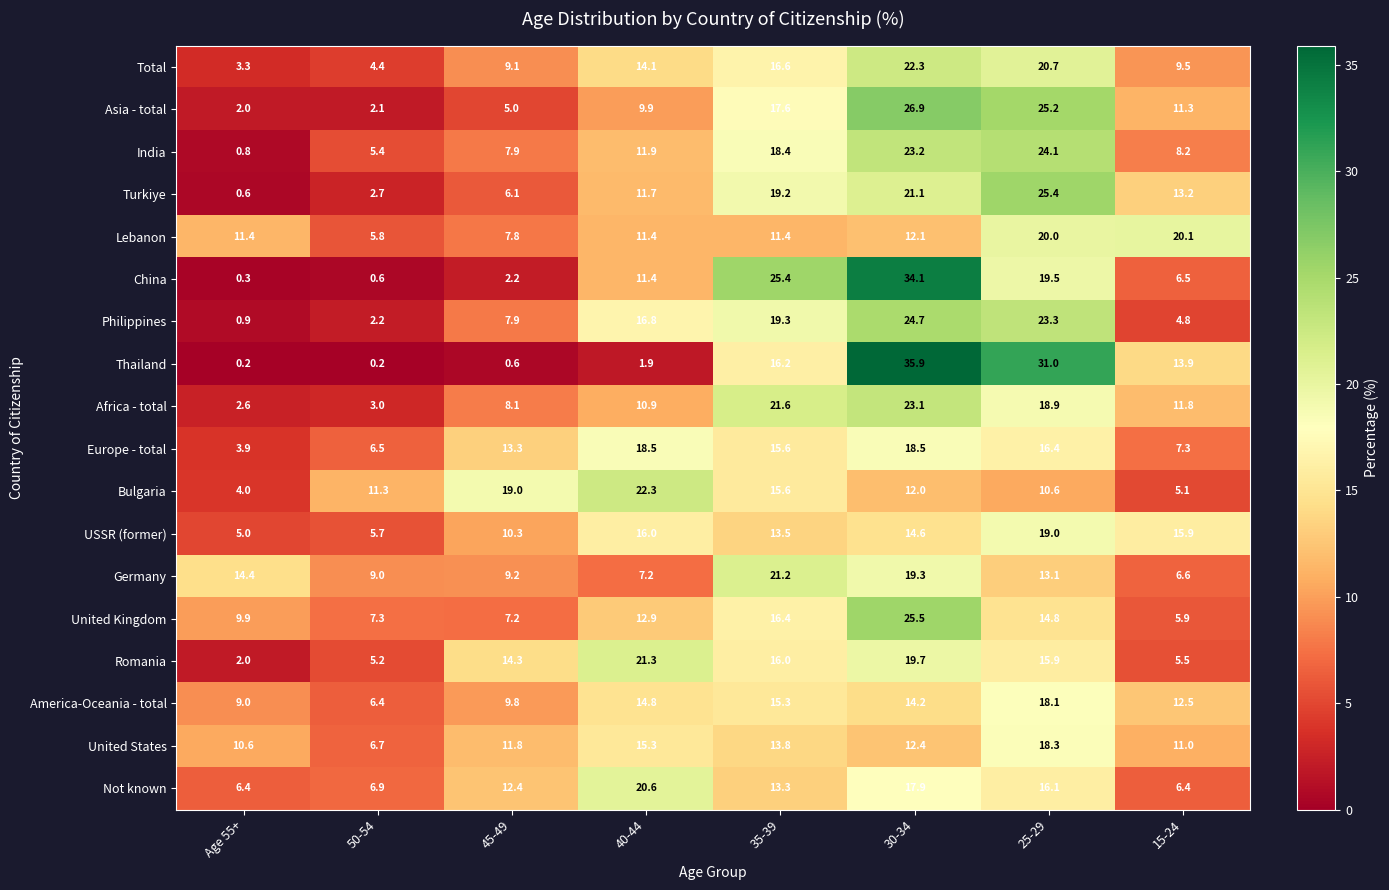

Rank the series at 30-34 from lowest to highest value.

Bulgaria, Lebanon, United States, America-Oceania - total, USSR (former), Not known, Europe - total, Germany, Romania, Turkiye, Total, Africa - total, India, Philippines, United Kingdom, Asia - total, China, Thailand